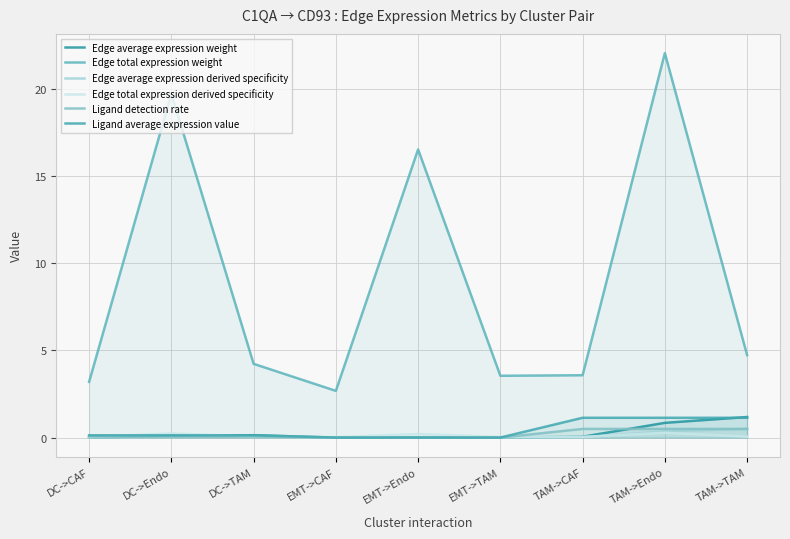

The value of Edge average expression derived specificity at DC->CAF is 0.0. True or false?

False